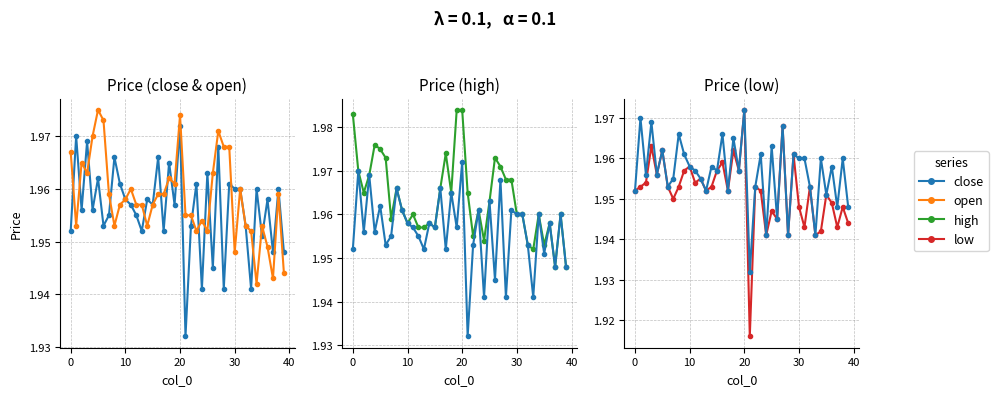

Which series has the widest spread of values?

low